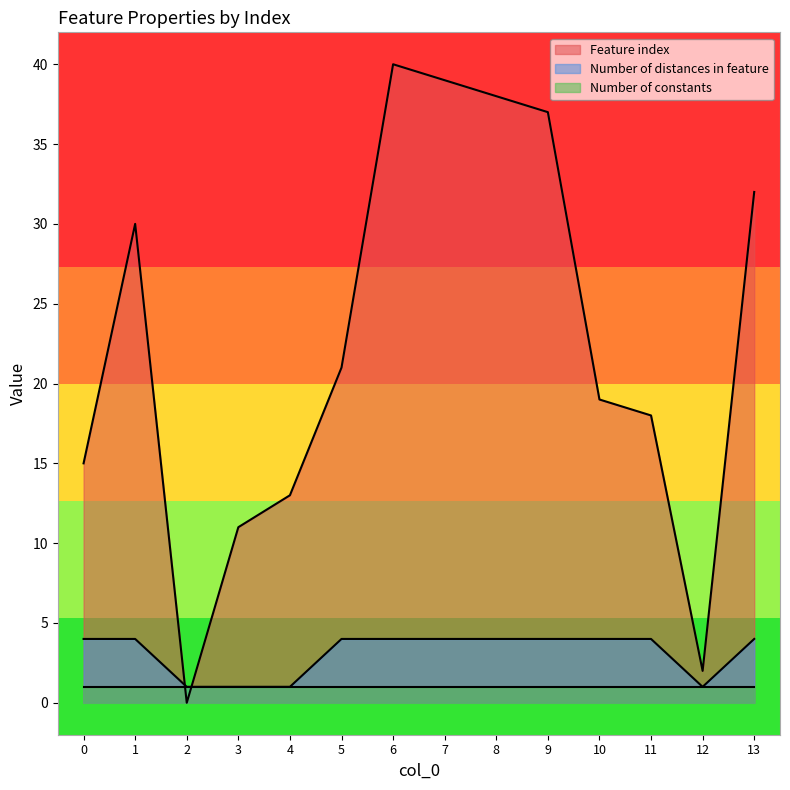

What is the difference between the Feature index values at 1 and 0?

15